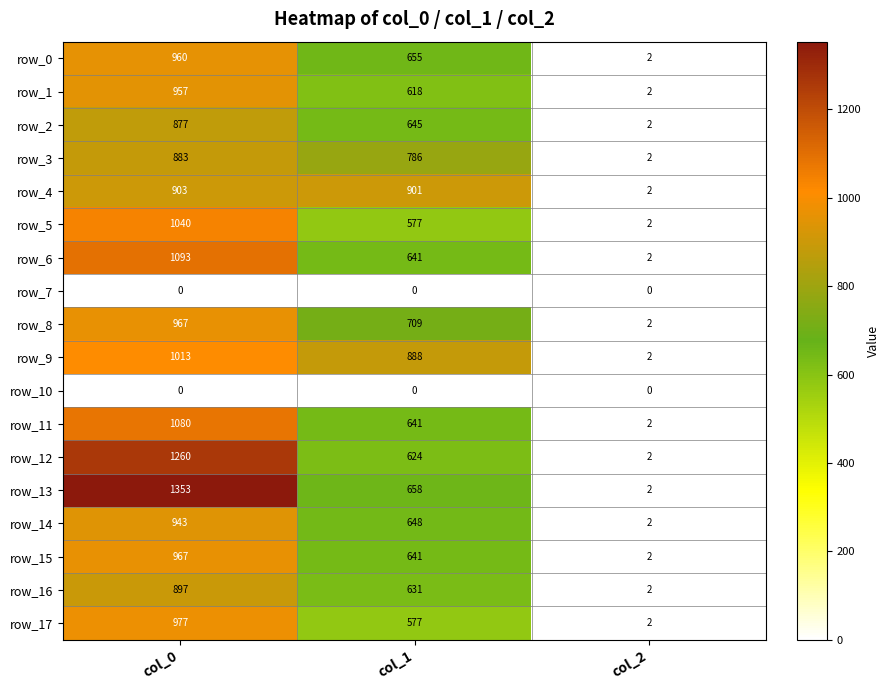

How many series are shown in this chart?

18